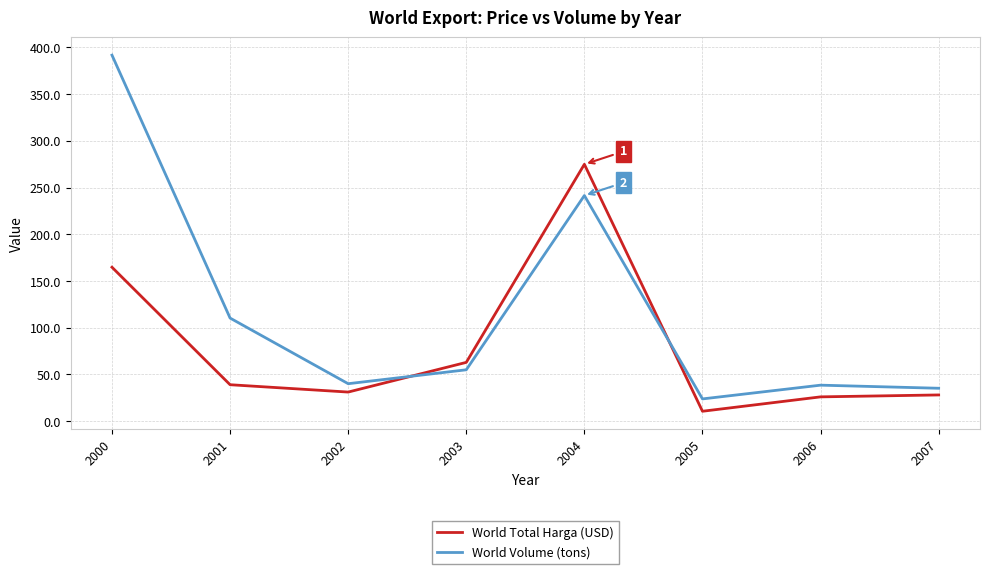

What is the total value across all series at 2000?

556.4